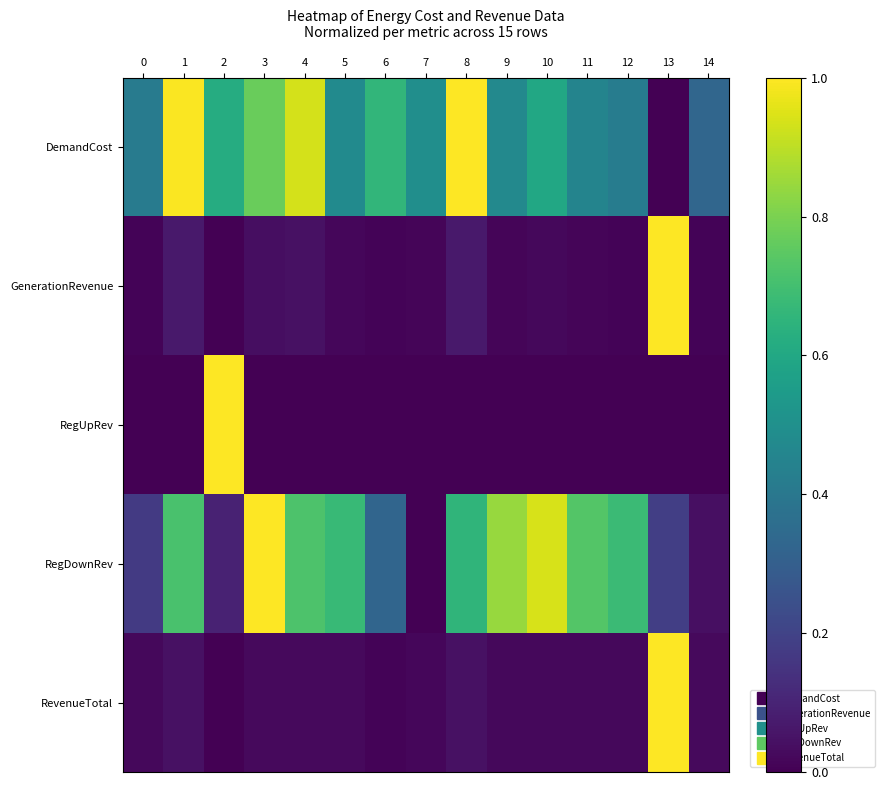

Reading left to right, list all the values displayed in this chart.

DemandCost: 0=0.4	1=1.0	2=0.6	3=0.8	4=0.9	5=0.5	6=0.7	7=0.5	8=1.0	9=0.5	10=0.6	11=0.5	12=0.4	13=0.0	14=0.3
GenerationRevenue: 0=0.0	1=0.1	2=0.0	3=0.0	4=0.0	5=0.0	6=0.0	7=0.0	8=0.1	9=0.0	10=0.0	11=0.0	12=0.0	13=1.0	14=0.0
RegUpRev: 0=0.0	1=0.0	2=1.0	3=0.0	4=0.0	5=0.0	6=0.0	7=0.0	8=0.0	9=0.0	10=0.0	11=0.0	12=0.0	13=0.0	14=0.0
RegDownRev: 0=0.2	1=0.7	2=0.1	3=1.0	4=0.7	5=0.7	6=0.3	7=0.0	8=0.7	9=0.8	10=0.9	11=0.7	12=0.7	13=0.2	14=0.0
RevenueTotal: 0=0.0	1=0.0	2=0.0	3=0.0	4=0.0	5=0.0	6=0.0	7=0.0	8=0.0	9=0.0	10=0.0	11=0.0	12=0.0	13=1.0	14=0.0